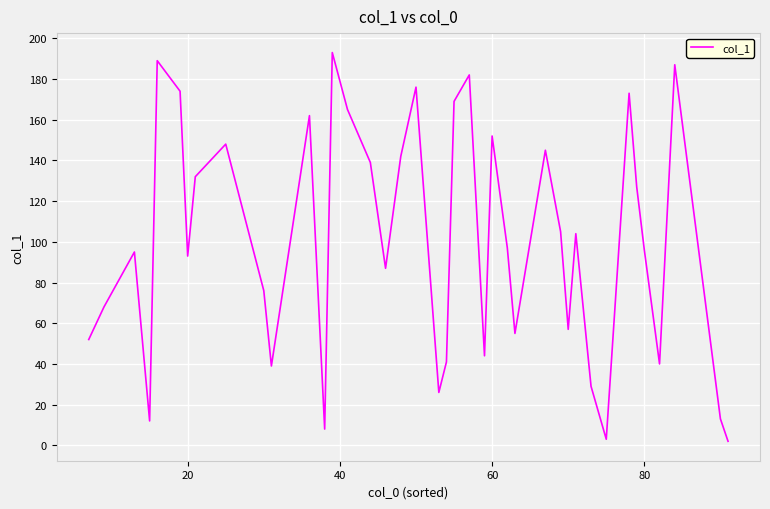

What is the greatest value displayed?

193